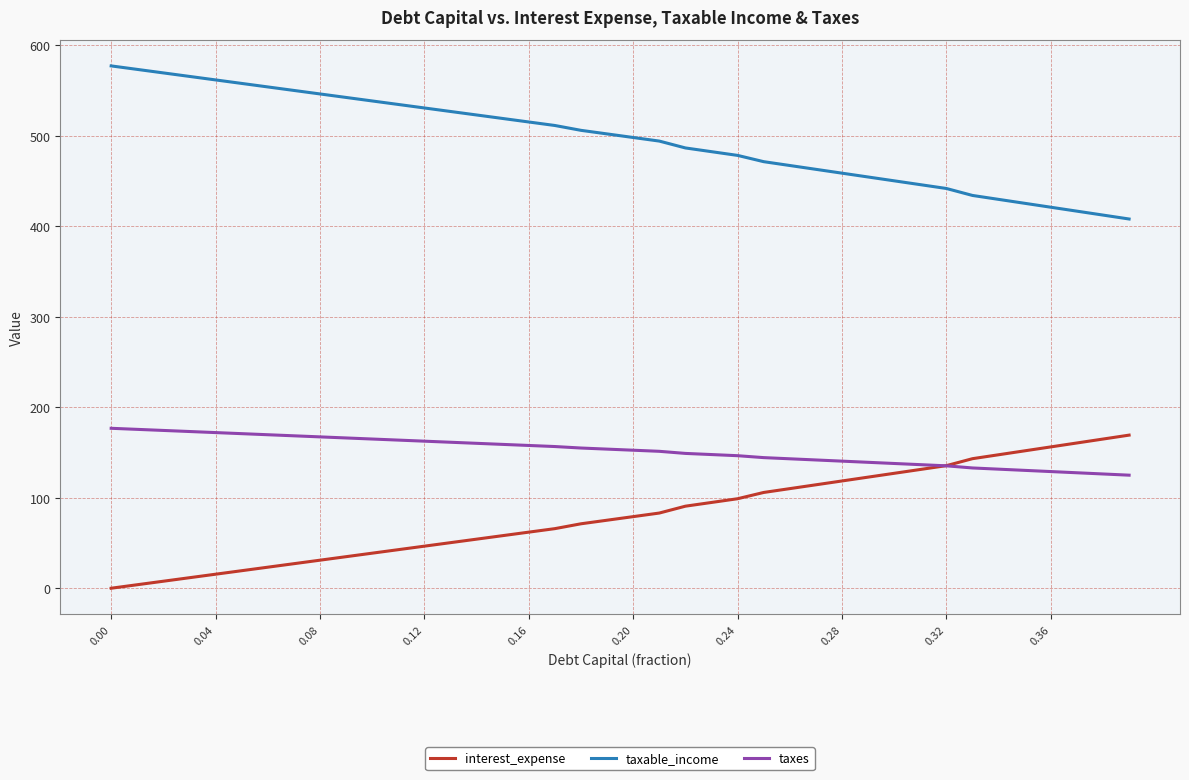

Does the chart display data point markers on the line(s)?

No